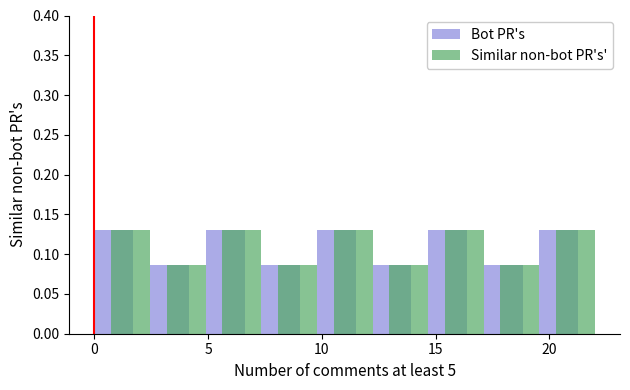

Reading left to right, transcribe this chart: for each range on the x-axis, give the height of each series' bar. Neither the bar edges nor the heights are printed on the chart, so give them approximately, as read against the axes.

0.0 to 2.5: Bot PR's=0.130	Similar non-bot PR's'=0.130
2.5 to 5.0: Bot PR's=0.085	Similar non-bot PR's'=0.085
5.0 to 7.5: Bot PR's=0.130	Similar non-bot PR's'=0.130
7.5 to 10.0: Bot PR's=0.085	Similar non-bot PR's'=0.085
10.0 to 12.0: Bot PR's=0.130	Similar non-bot PR's'=0.130
12.0 to 14.5: Bot PR's=0.085	Similar non-bot PR's'=0.085
14.5 to 17.0: Bot PR's=0.130	Similar non-bot PR's'=0.130
17.0 to 19.5: Bot PR's=0.085	Similar non-bot PR's'=0.085
19.5 to 22.0: Bot PR's=0.130	Similar non-bot PR's'=0.130